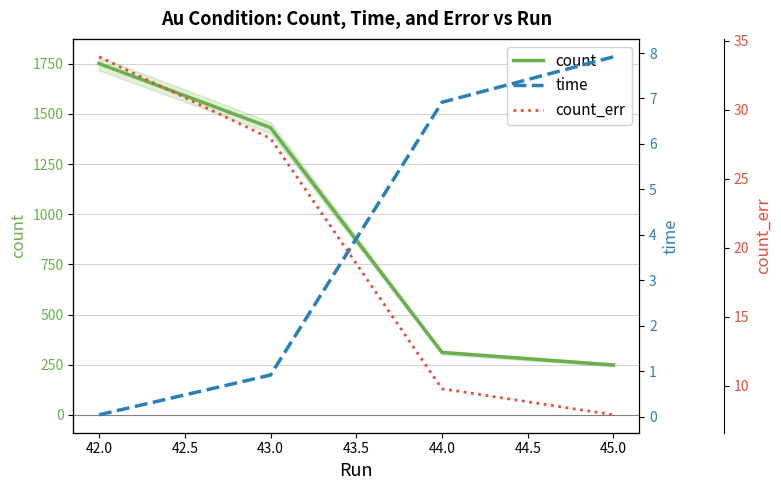

Between 43.0 and 45.0, which is larger?

43.0